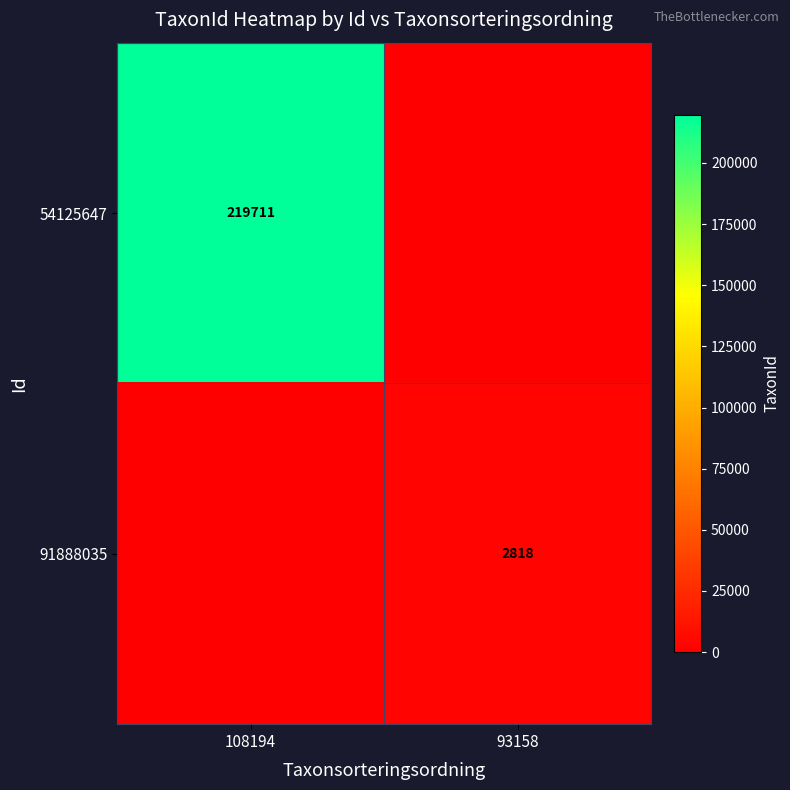

True or false: 91888035 has a value of 4545 at 93158.

False